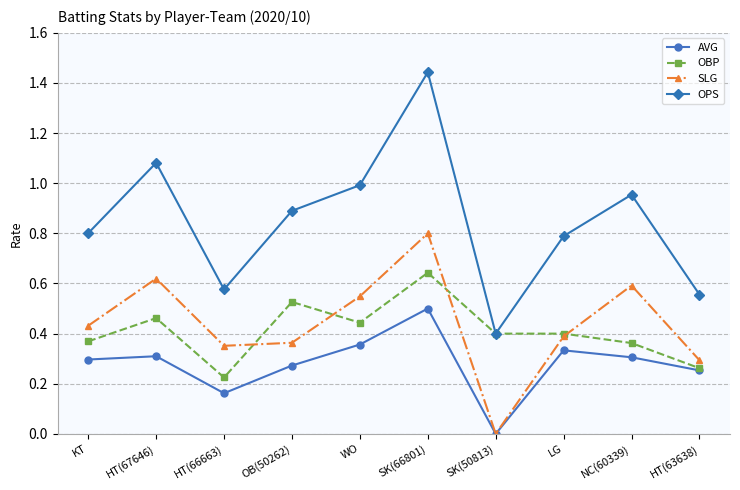

The value of OPS at NC(60339) is 1.3. True or false?

False